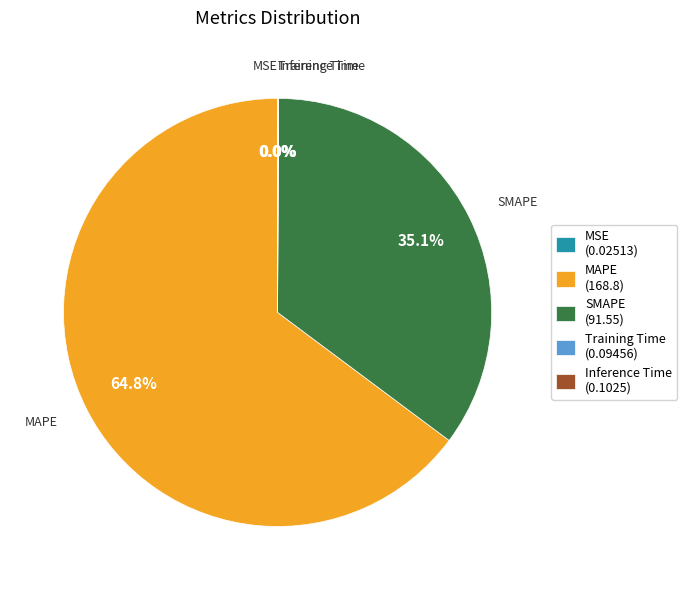

Does MAPE (168.8) account for over 50% of the chart?

Yes